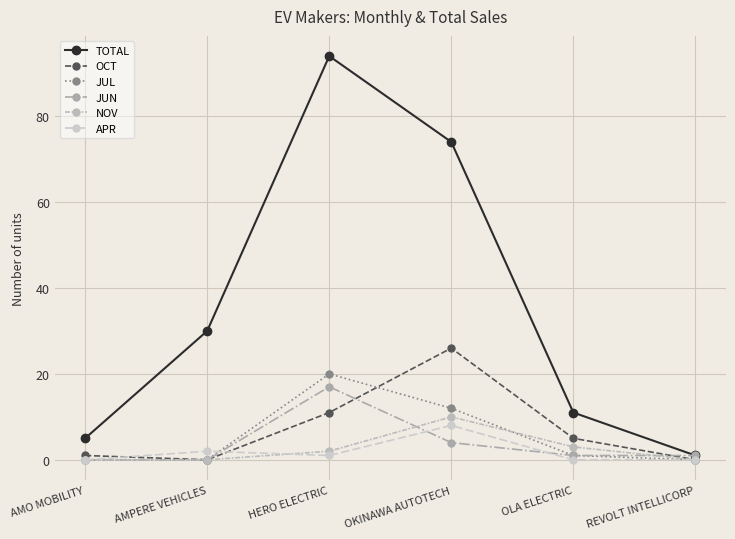

What is the approximate value of OCT at AMO MOBILITY?

1